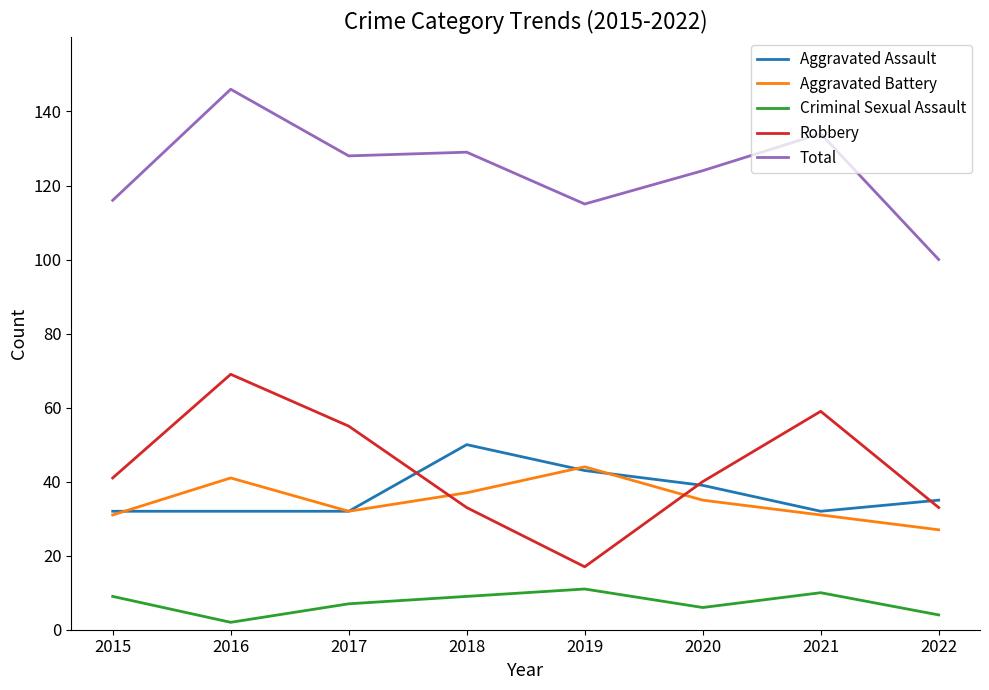

Is this an area chart (filled region under the line)?

No